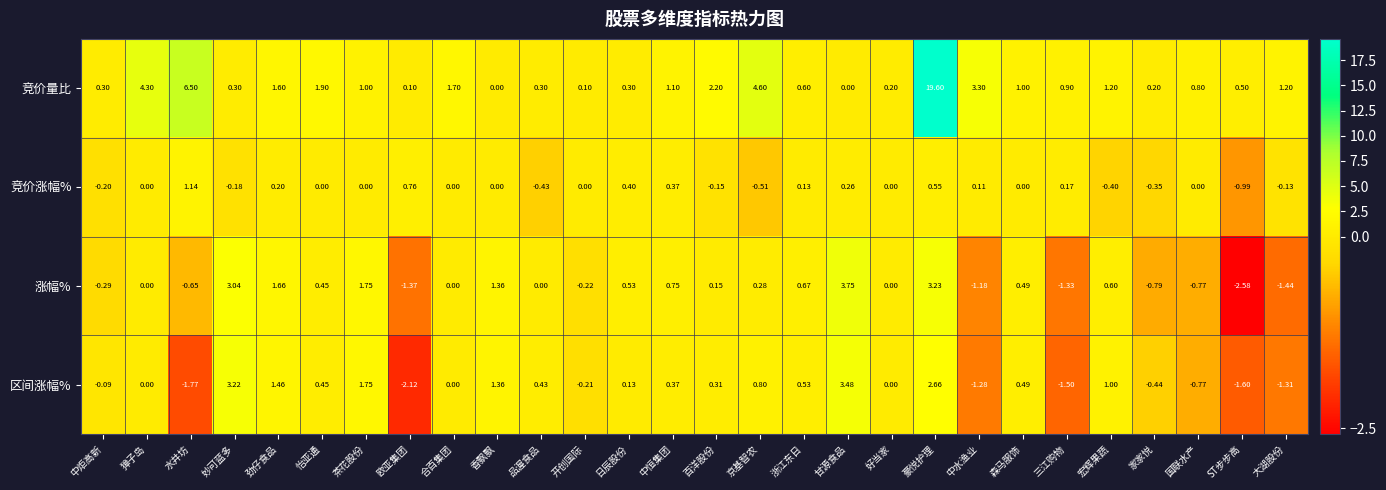

List the series in order of their peak value, highest first.

竞价量比, 涨幅%, 区间涨幅%, 竞价涨幅%